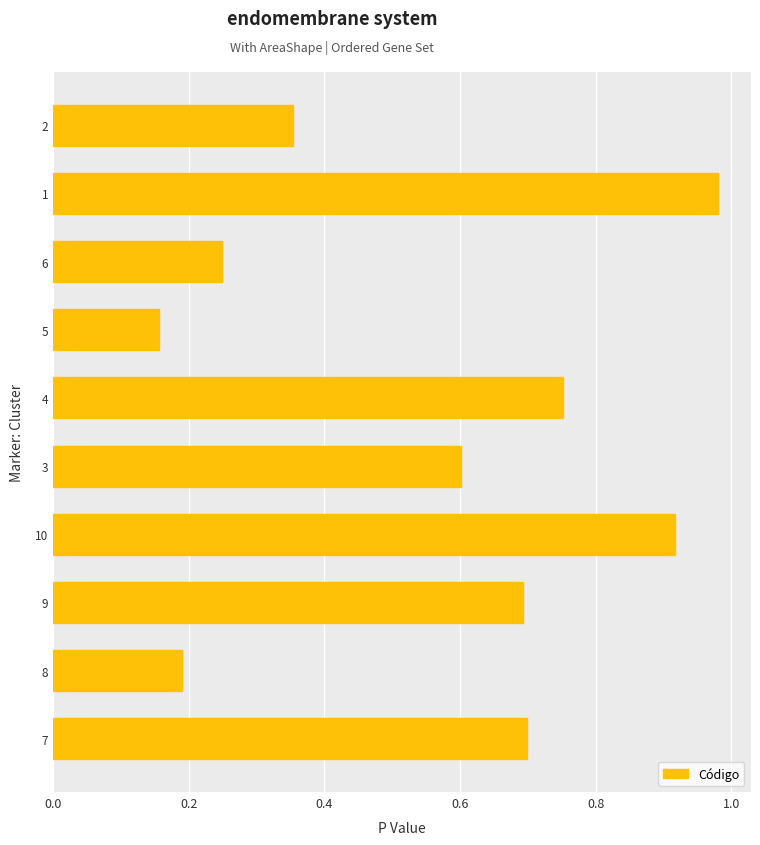

How many series are shown in this chart?

1